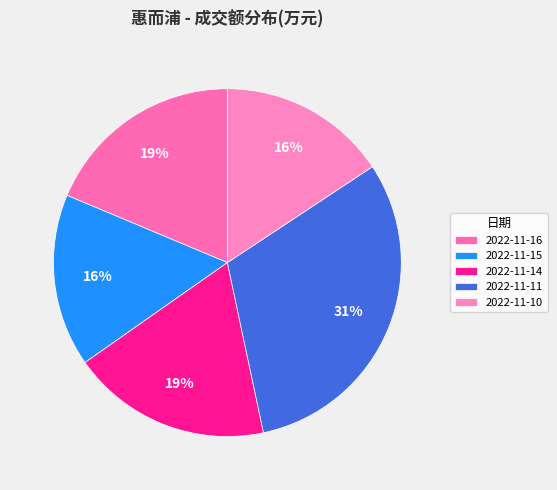

The 2022-11-14 slice represents 19% of the pie. True or false?

True